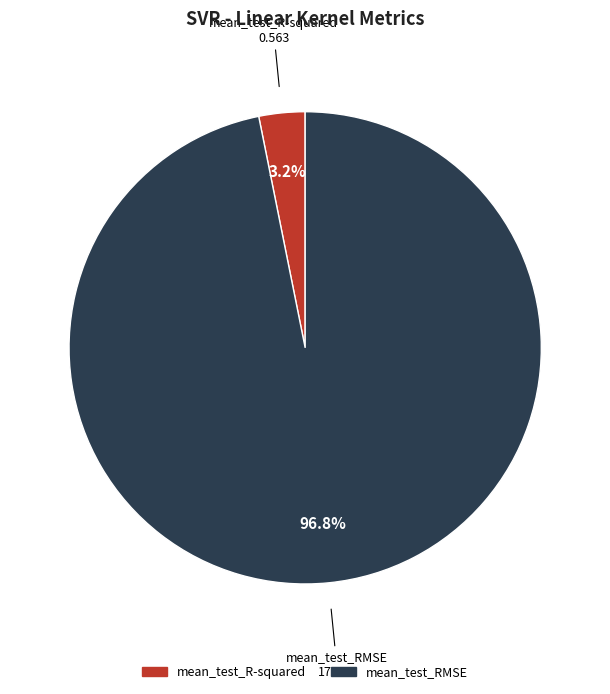

Between mean_test_RMSE and mean_test_R-squared, which is larger?

mean_test_RMSE